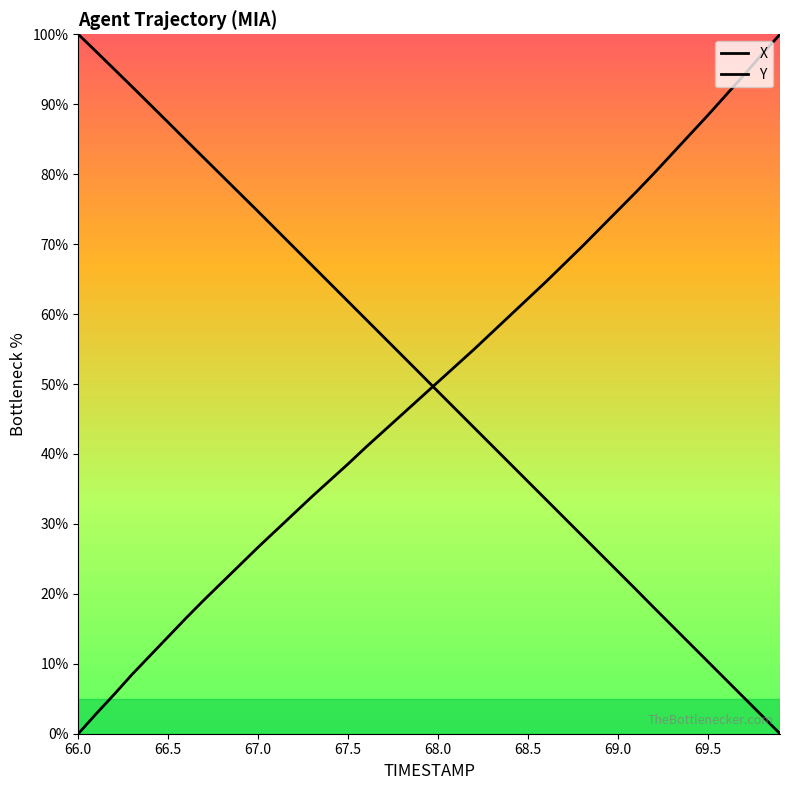

Reading right to left, transcribe all the data shown in this chart.

X: 69.9=100.0	69.8=97.1	69.7=94.2	69.6=91.3	69.5=88.5	69.4=85.7	69.3=82.9	69.2=80.1	69.1=77.4	69.0=74.8	68.9=72.2	68.8=69.7	68.7=67.1	68.6=64.6	68.5=62.2	68.4=59.8	68.3=57.4	68.2=55.0	68.1=52.6	68.0=50.3	67.9=48.0	67.8=45.7	67.7=43.3	67.6=41.0	67.5=38.6	67.4=36.3	67.3=33.9	67.2=31.5	67.1=29.1	67.0=26.7	66.9=24.2	66.8=21.7	66.7=19.2	66.6=16.6	66.5=13.9	66.4=11.2	66.3=8.5	66.2=5.6	66.1=2.9	66.0=0.0
Y: 69.9=0.0	69.8=2.6	69.7=5.1	69.6=7.7	69.5=10.3	69.4=12.9	69.3=15.4	69.2=18.0	69.1=20.6	69.0=23.2	68.9=25.7	68.8=28.3	68.7=30.9	68.6=33.5	68.5=36.0	68.4=38.6	68.3=41.2	68.2=43.8	68.1=46.3	68.0=48.9	67.9=51.5	67.8=54.1	67.7=56.6	67.6=59.2	67.5=61.8	67.4=64.4	67.3=66.9	67.2=69.5	67.1=72.1	67.0=74.6	66.9=77.2	66.8=79.7	66.7=82.3	66.6=84.8	66.5=87.4	66.4=89.9	66.3=92.5	66.2=95.0	66.1=97.5	66.0=100.0